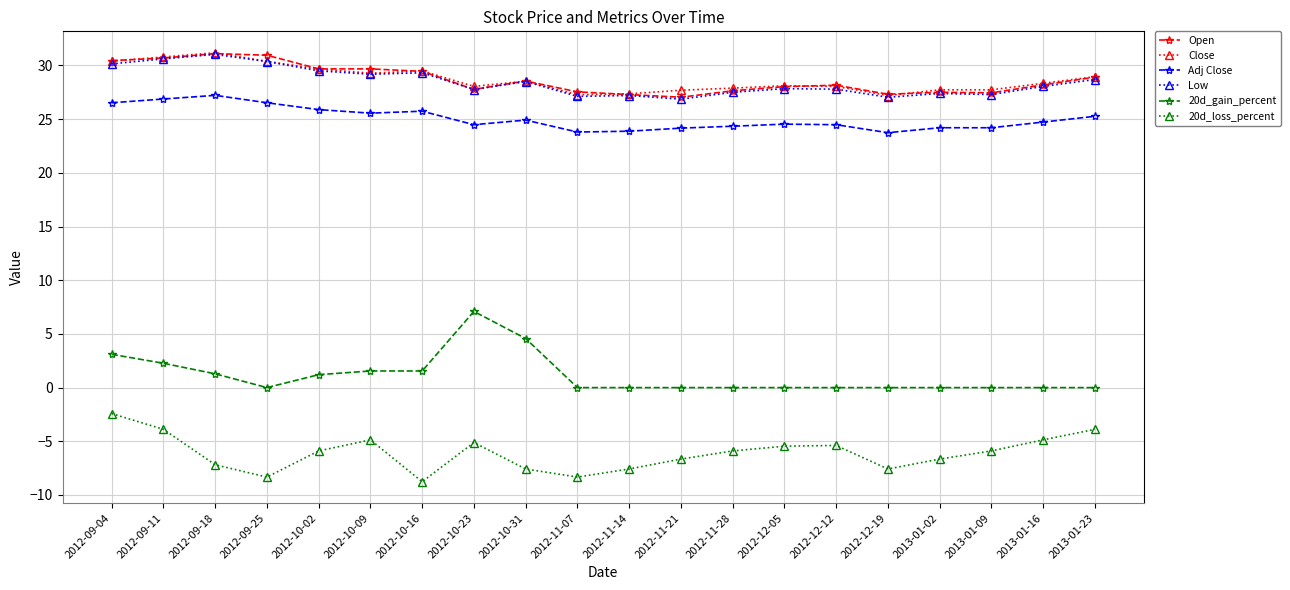

What is the difference between the second highest and minimum values in the Close series?

3.6